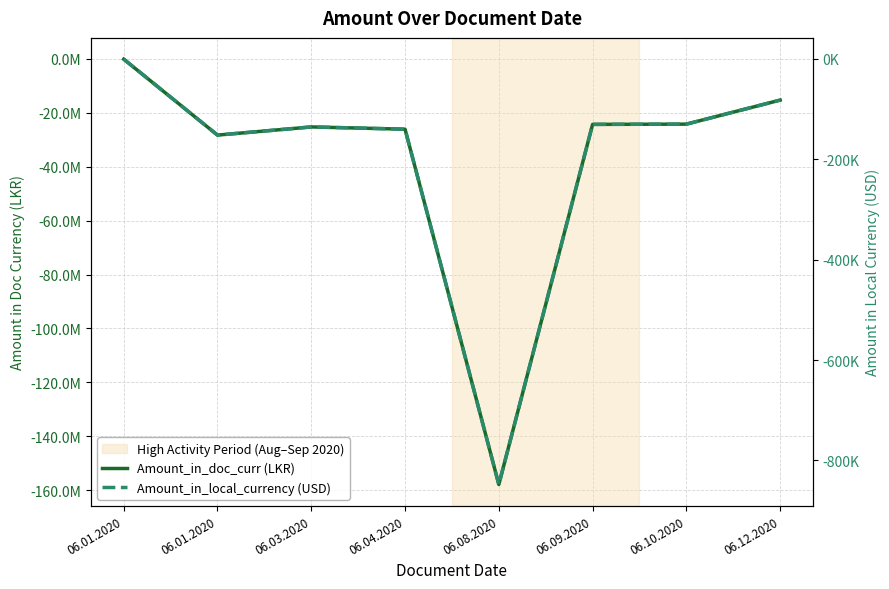

Rank the series by their maximum value, from lowest to highest.

Amount_in_doc_curr (LKR), Amount_in_local_currency (USD)